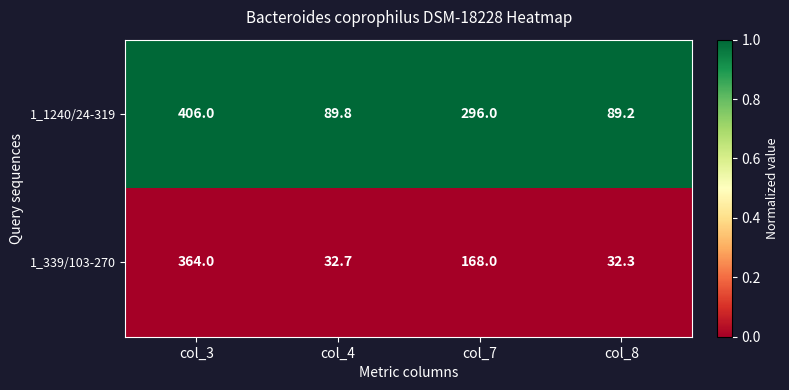

What is the difference between the second highest and second lowest values in the 1_1240/24-319 series?

206.2